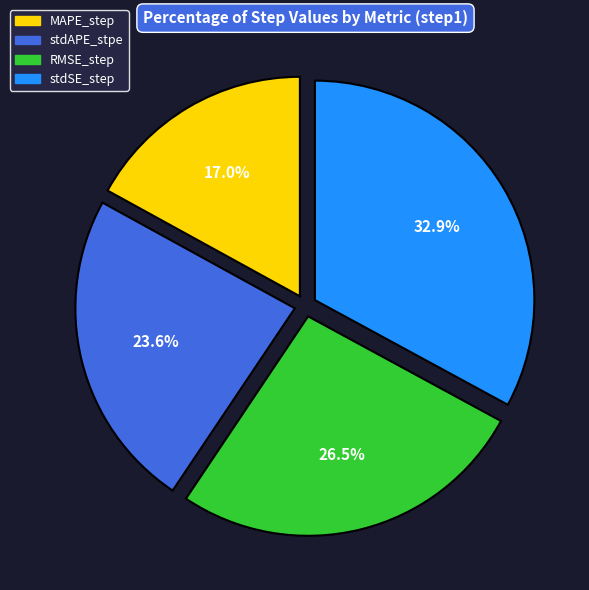

To the nearest percent, what percentage of the pie is MAPE_step?

17%